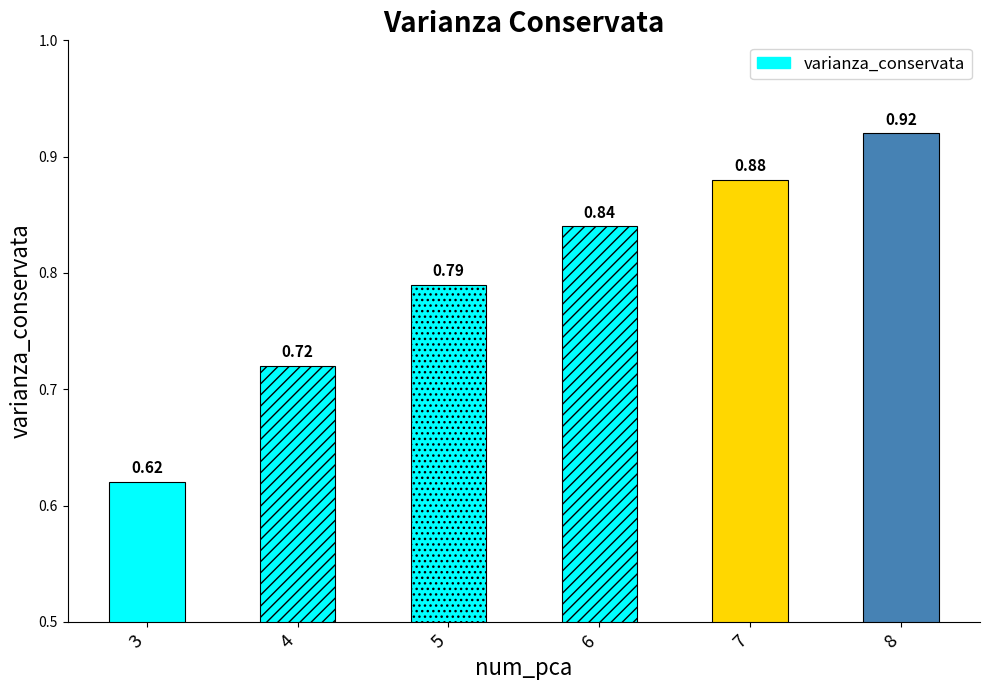

What is the value of the 1st bar from the left?

0.6